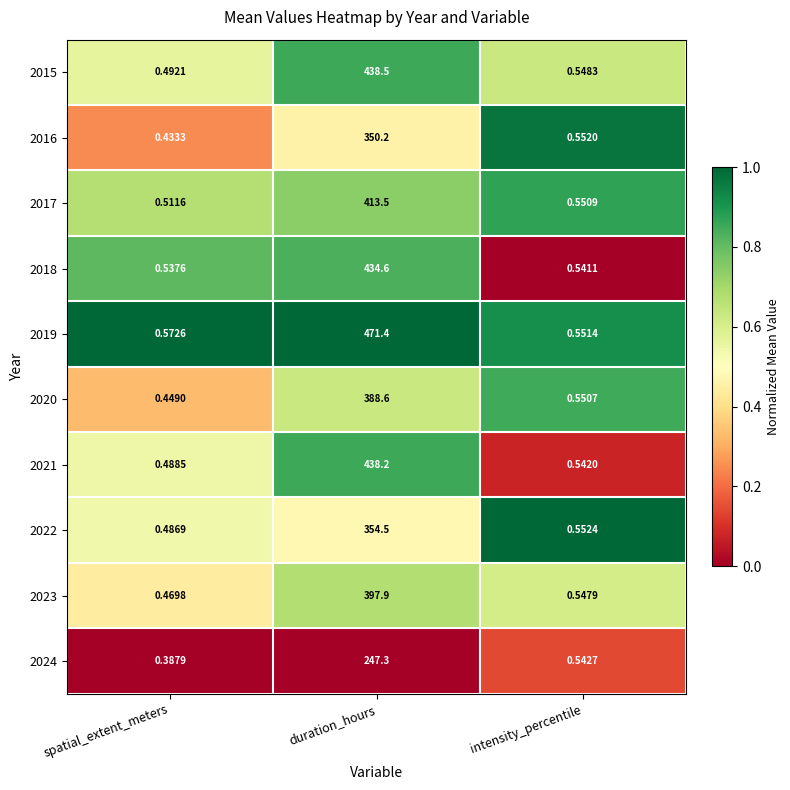

At which label is 2016 closest to 175?

intensity_percentile